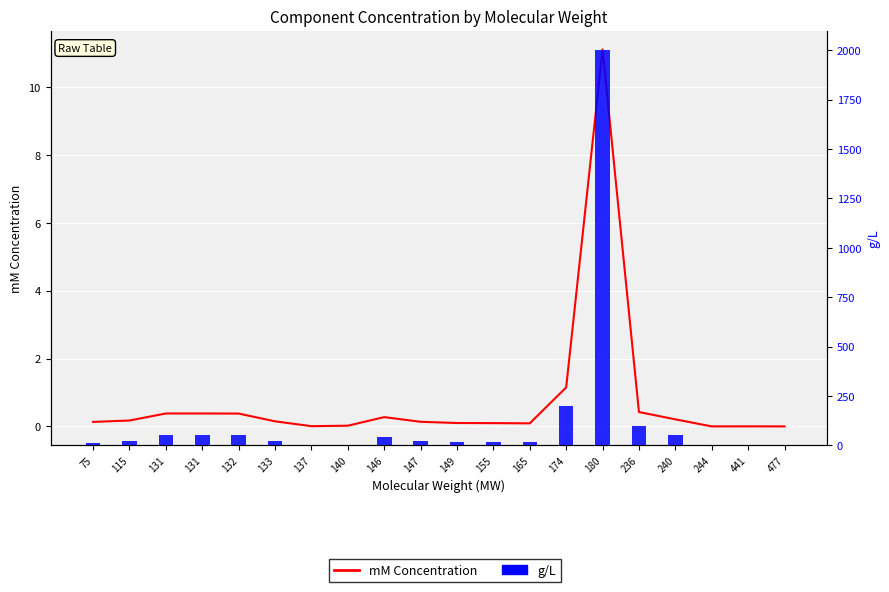

How many data points does each series have?

20